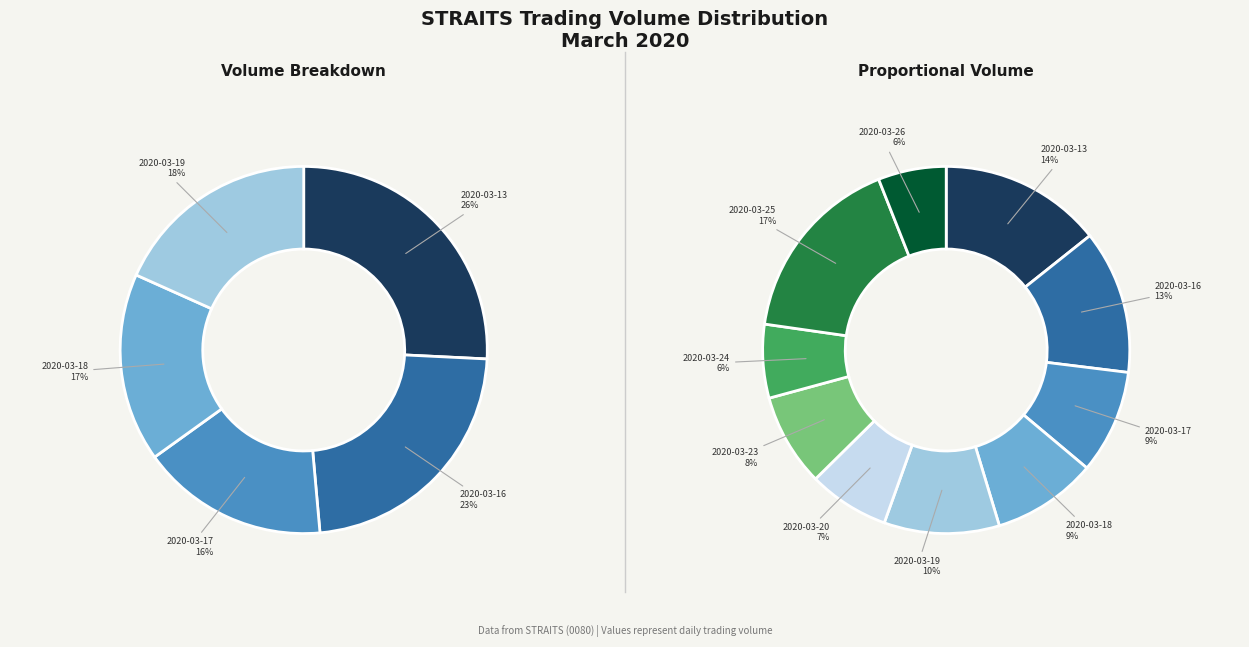

How much of the chart is everything except 2020-03-24?

93.5%